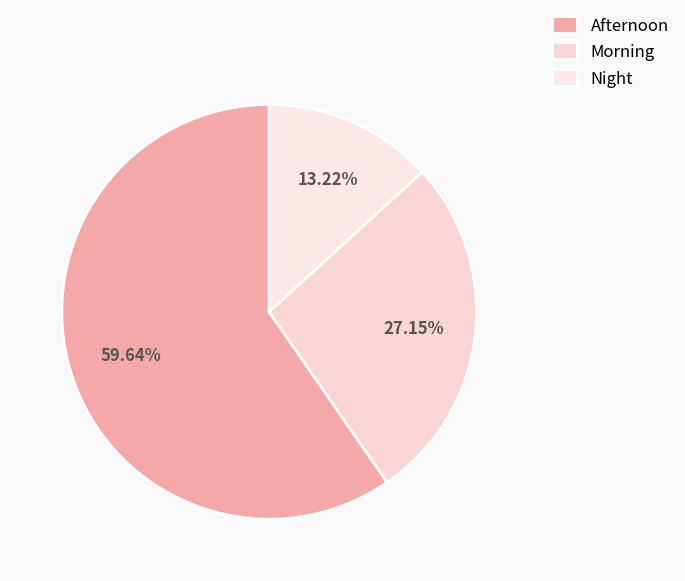

Which slice is the smallest?

Night